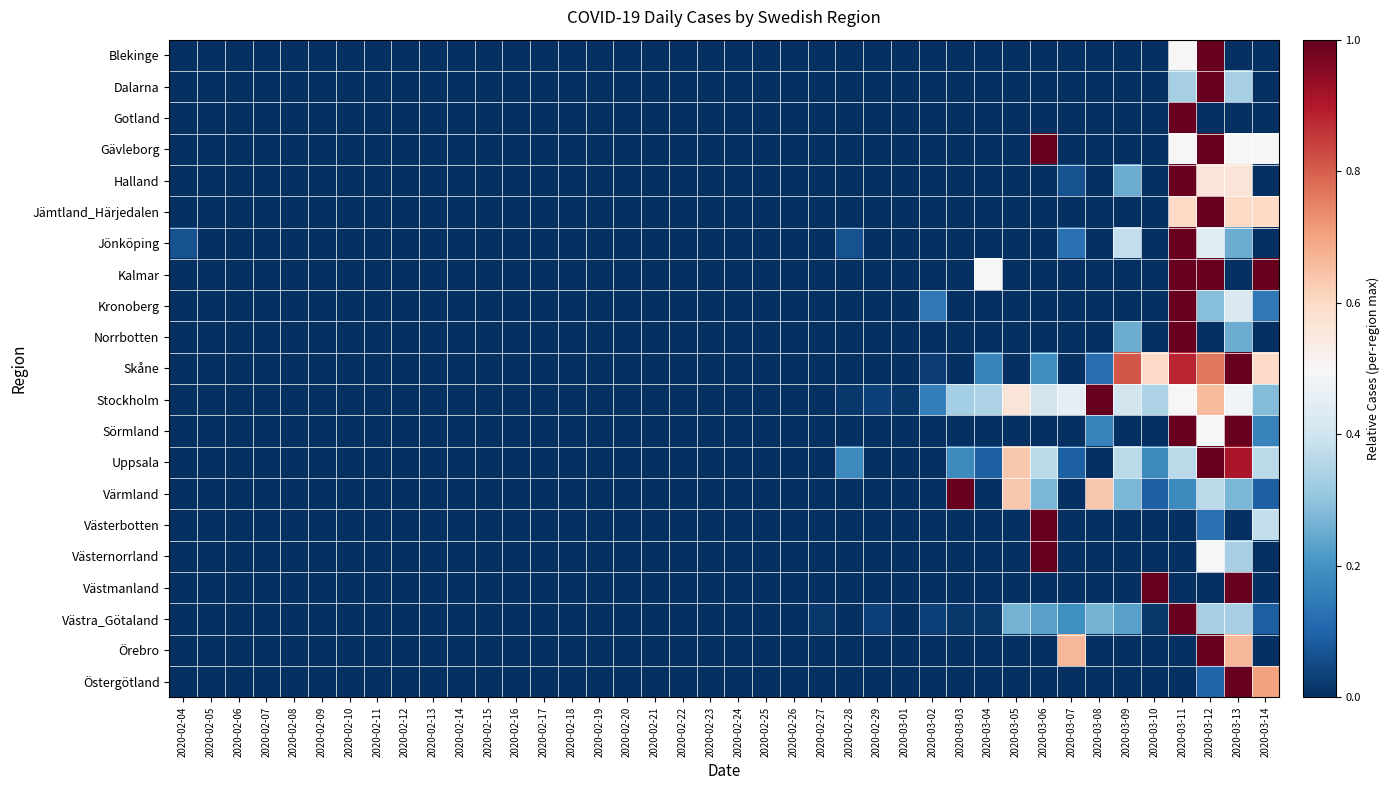

What is the total value across all series at 2020-03-07?

1.6